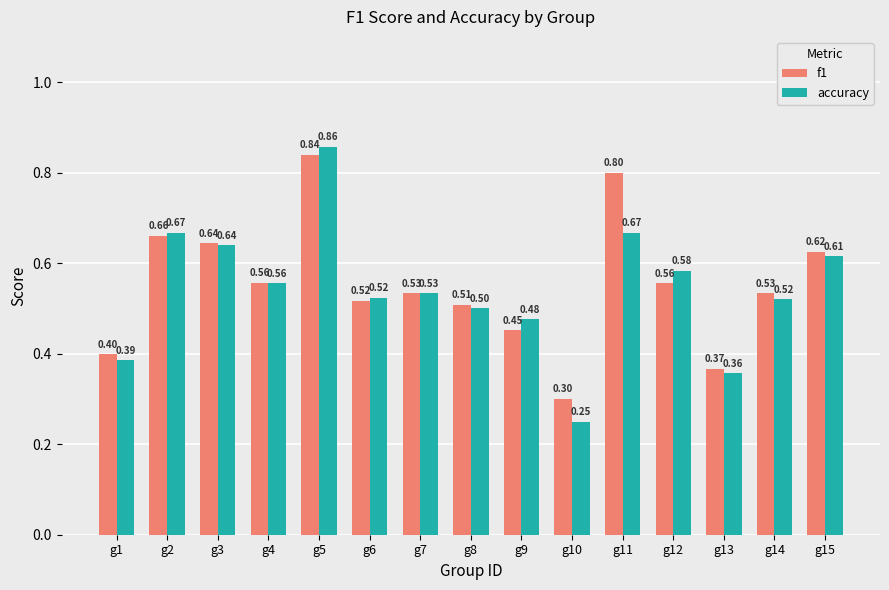

Rank the series at g9 from lowest to highest value.

f1, accuracy